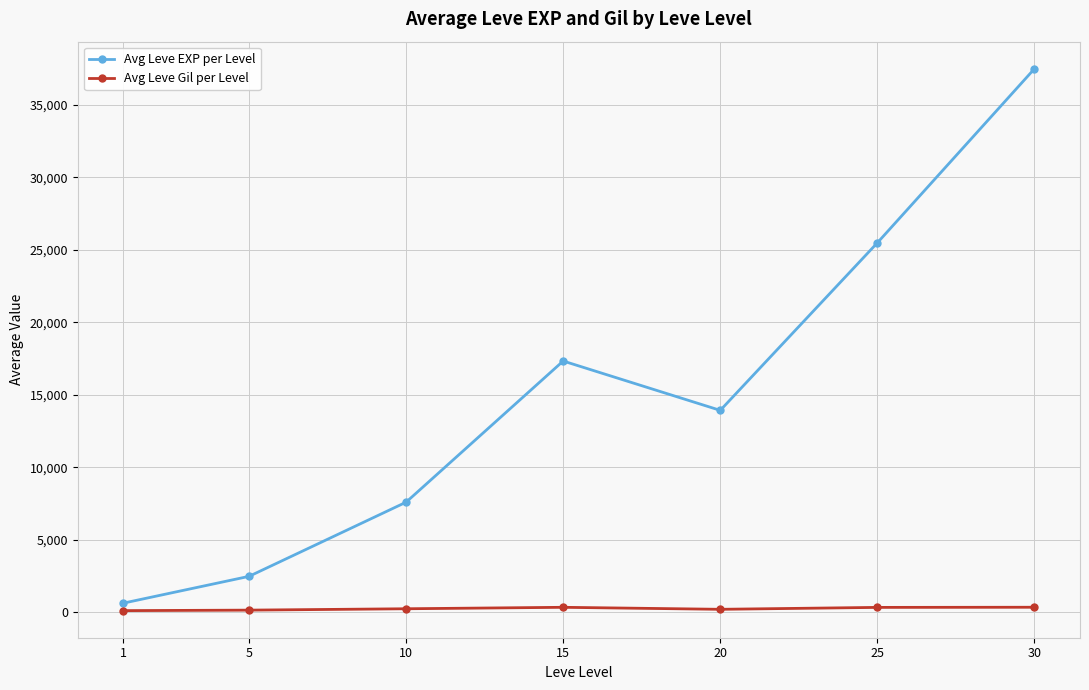

How many data points in Avg Leve EXP per Level are less than 13927?

3